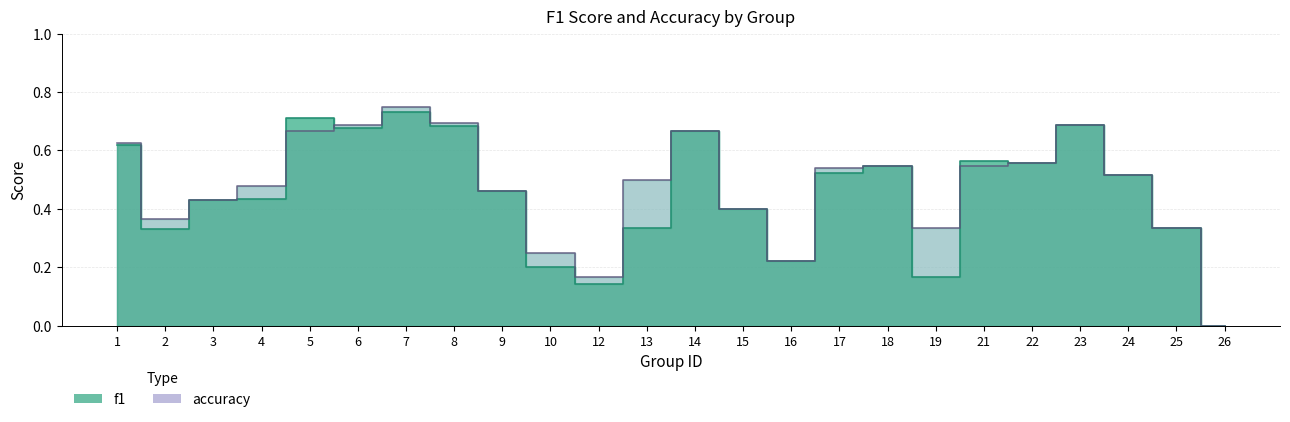

What is the difference between the accuracy values at 19 and 23?

0.4